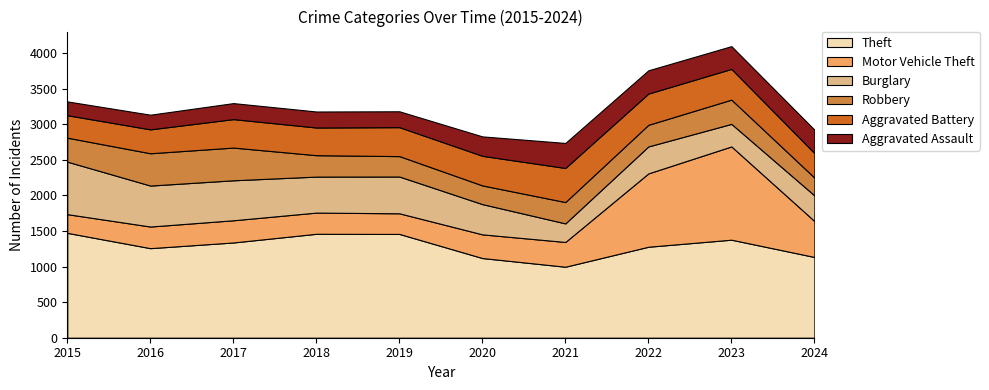

Reading right to left, extract all data points from this chart.

Theft: 1135	1378	1279	998	1120	1459	1461	1339	1259	1474
Motor Vehicle Theft: 506	1311	1031	348	333	290	298	312	304	263
Burglary: 360	317	379	261	425	517	506	562	576	738
Robbery: 250	341	304	300	263	287	301	460	454	337
Aggravated Battery: 345	432	439	479	416	407	389	400	336	316
Aggravated Assault: 329	320	327	352	273	223	225	225	206	194